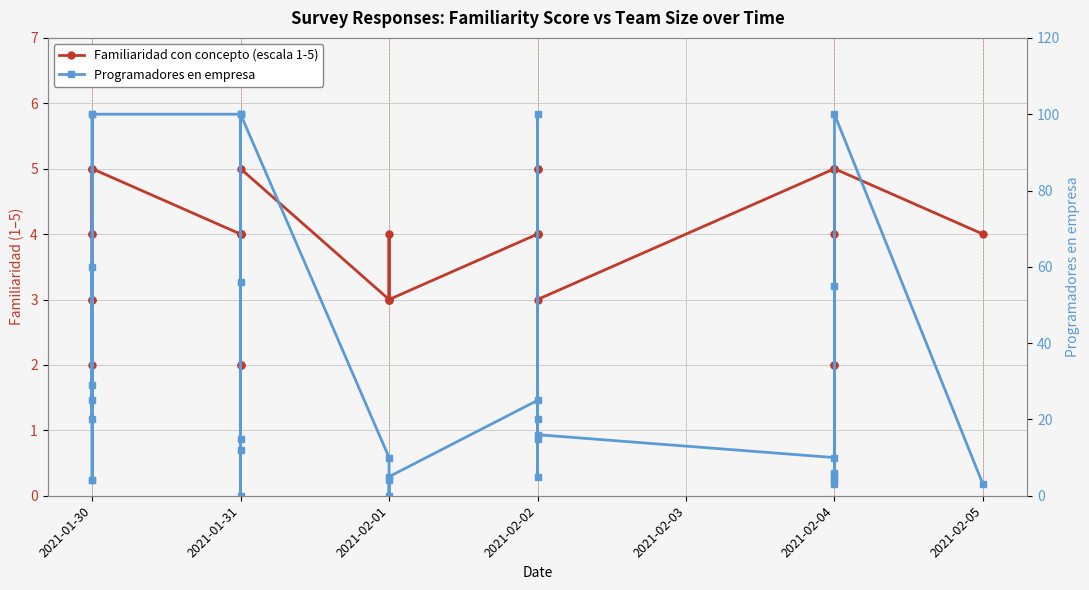

What value does the Familiaridad con concepto (escala 1-5) series have at 2021-02-05?

4